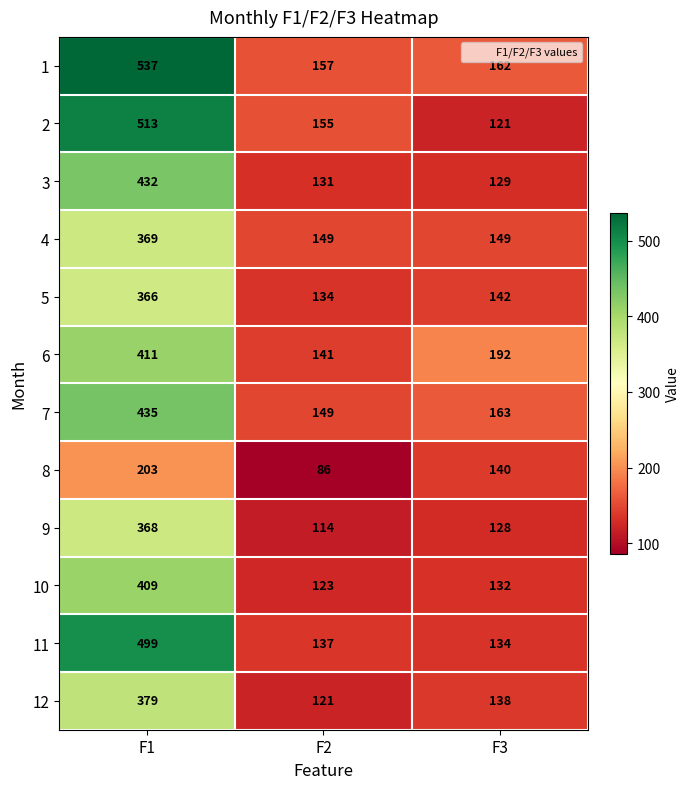

What is the average value of the 6 series?

248